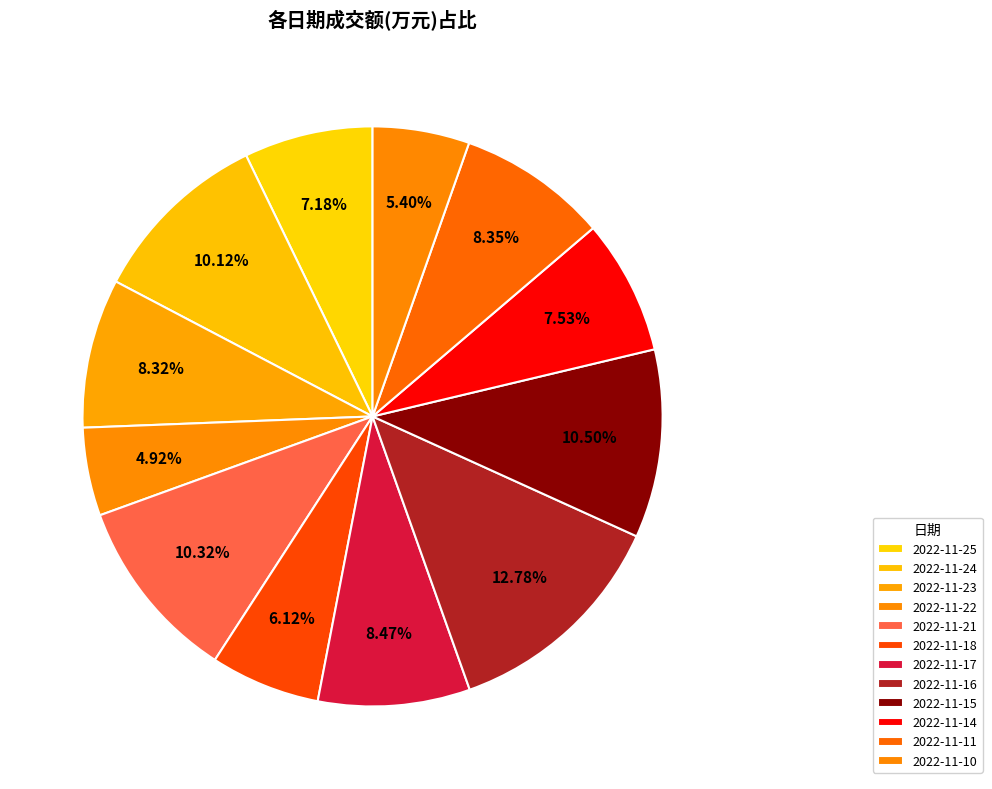

What is the total percentage of 2022-11-24 and 2022-11-14?

17.6%